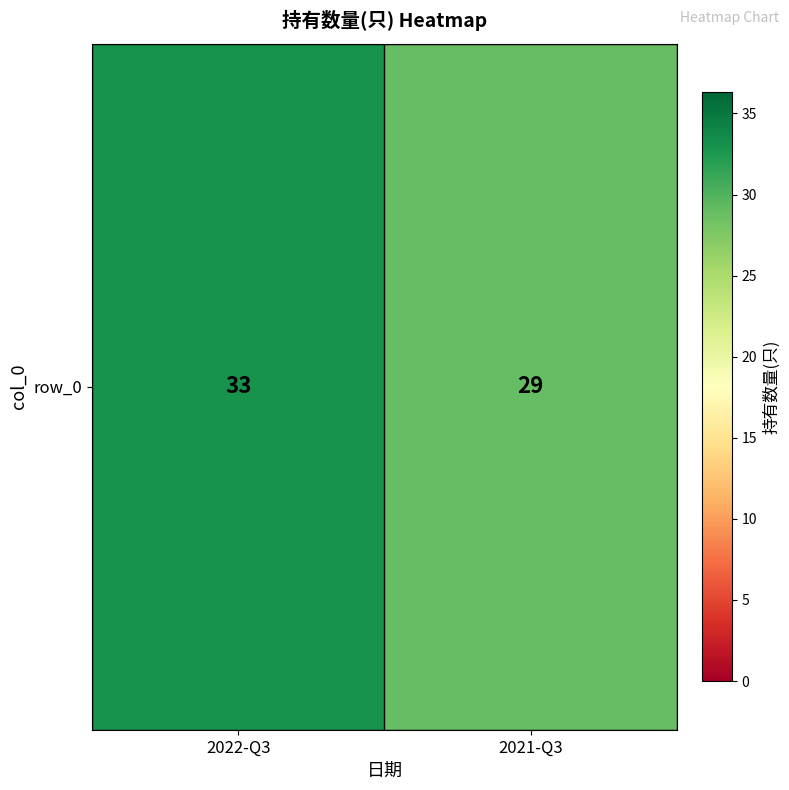

How many values are between 29 and 33?

2